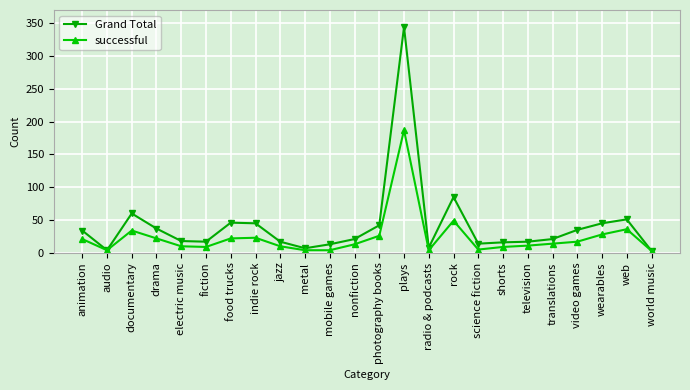

What is the spread (max minus min) of values at television?

6